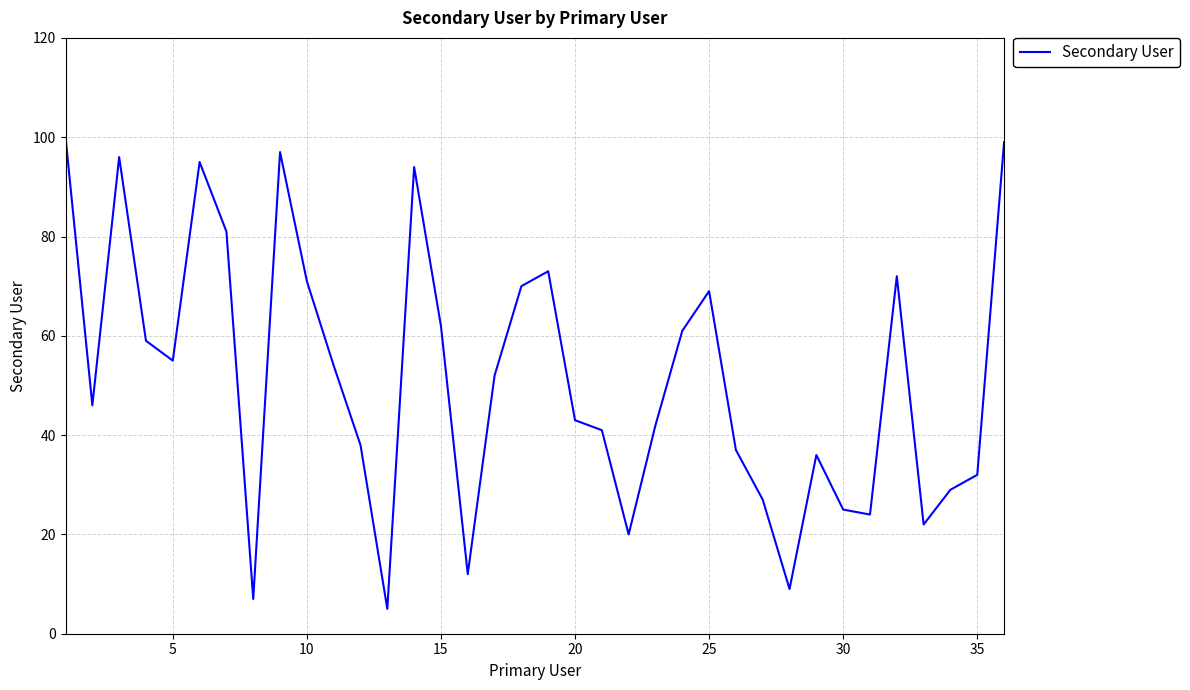

What is the minimum value shown in the chart?

5